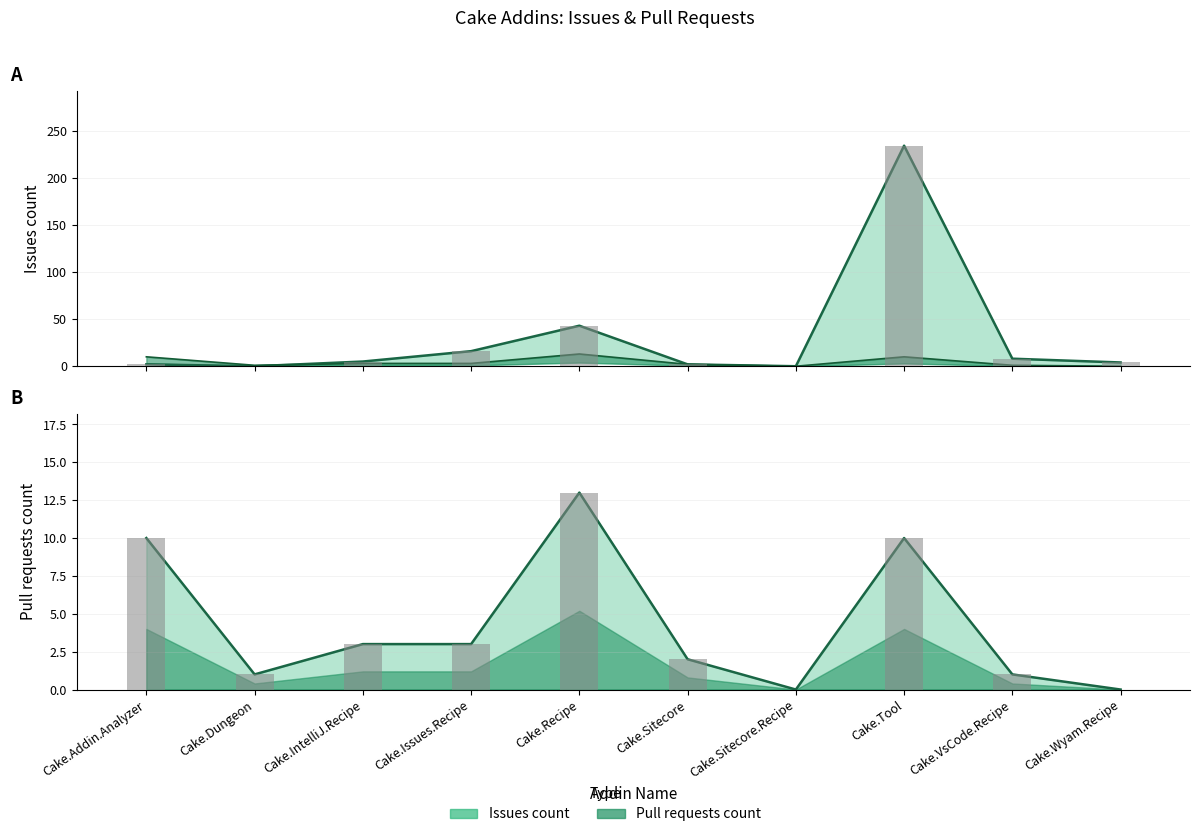

Reading left to right, what are all the values shown in this chart?

Issues count: Cake.Addin.Analyzer=2	Cake.Dungeon=0	Cake.IntelliJ.Recipe=5	Cake.Issues.Recipe=16	Cake.Recipe=43	Cake.Sitecore=2	Cake.Sitecore.Recipe=0	Cake.Tool=234	Cake.VsCode.Recipe=8	Cake.Wyam.Recipe=4
Pull requests count: Cake.Addin.Analyzer=10	Cake.Dungeon=1	Cake.IntelliJ.Recipe=3	Cake.Issues.Recipe=3	Cake.Recipe=13	Cake.Sitecore=2	Cake.Sitecore.Recipe=0	Cake.Tool=10	Cake.VsCode.Recipe=1	Cake.Wyam.Recipe=0